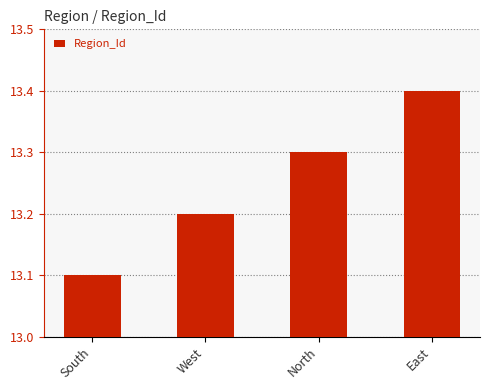

Are the bars horizontal?

No